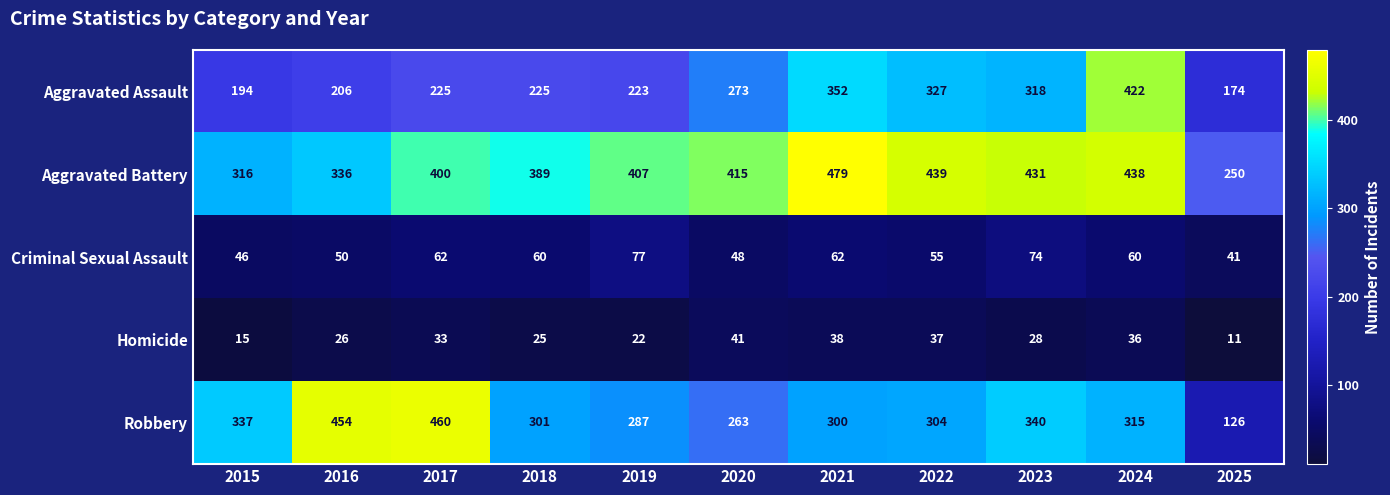

How many series are shown in this chart?

5